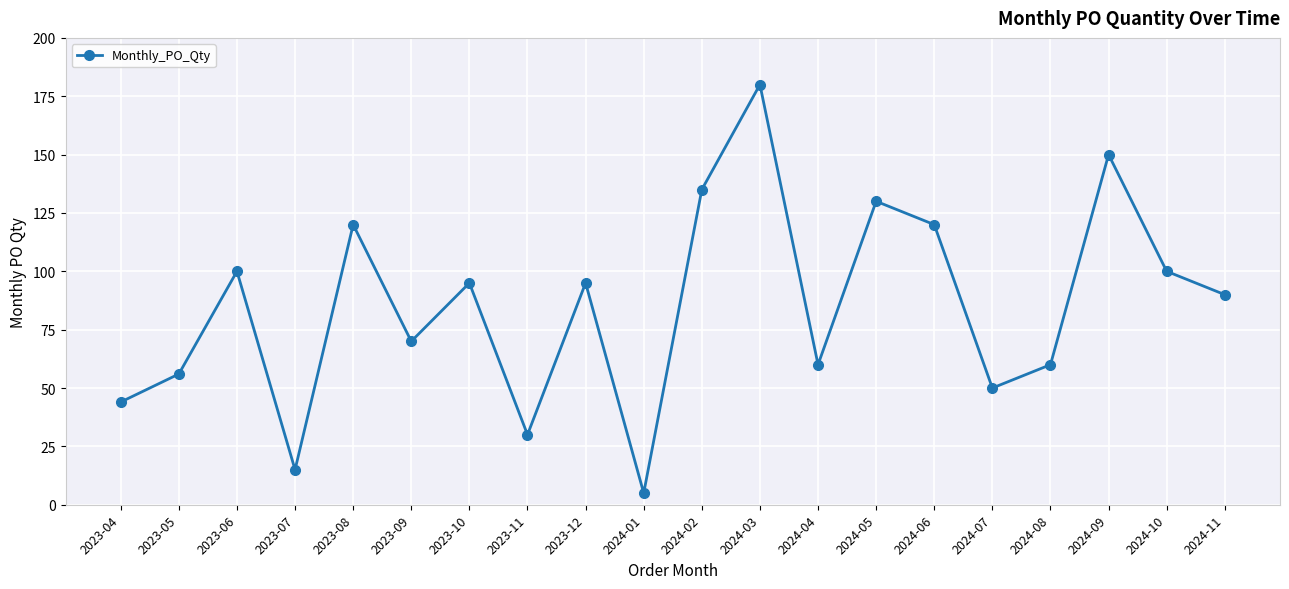

How many lines are shown in the chart?

1